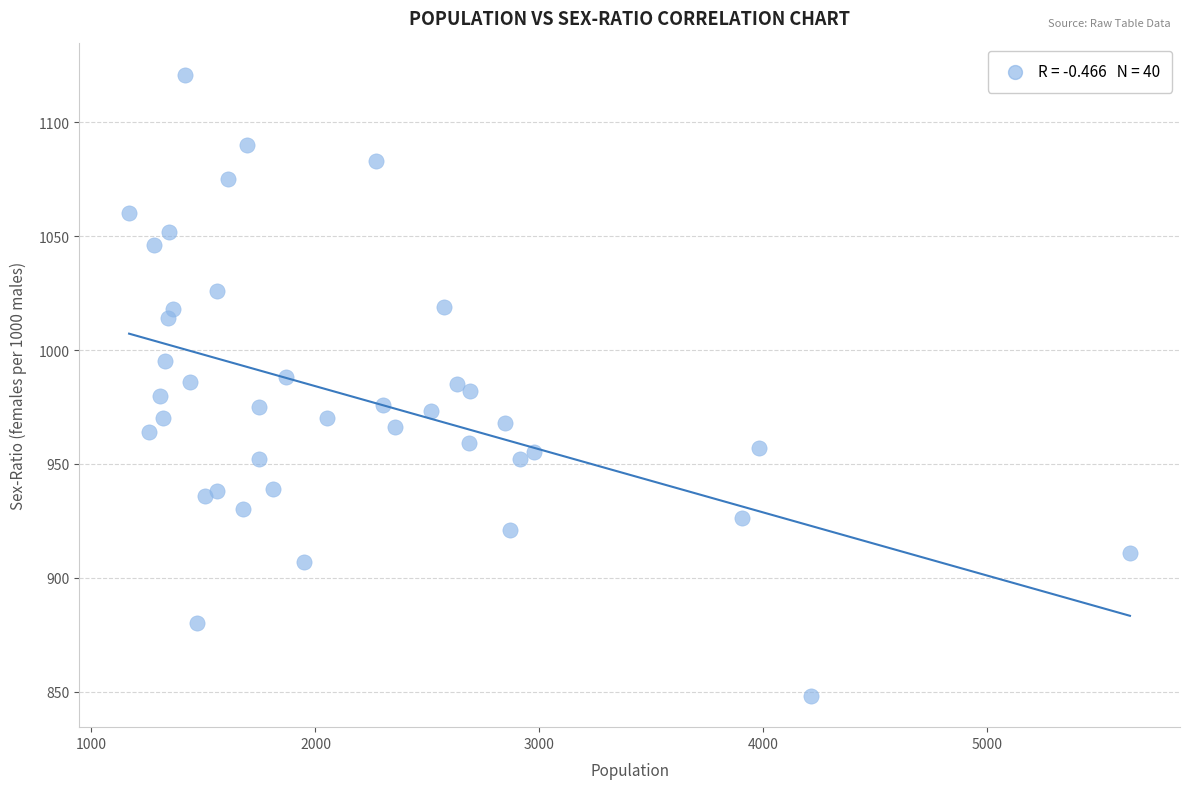

What is the range of Y values (max minus min)?

273